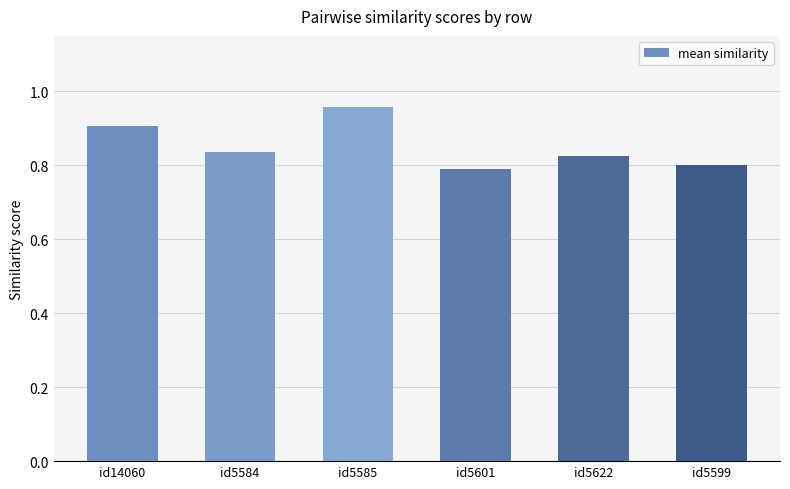

What is the label of the 3rd bar from the right?

id5601